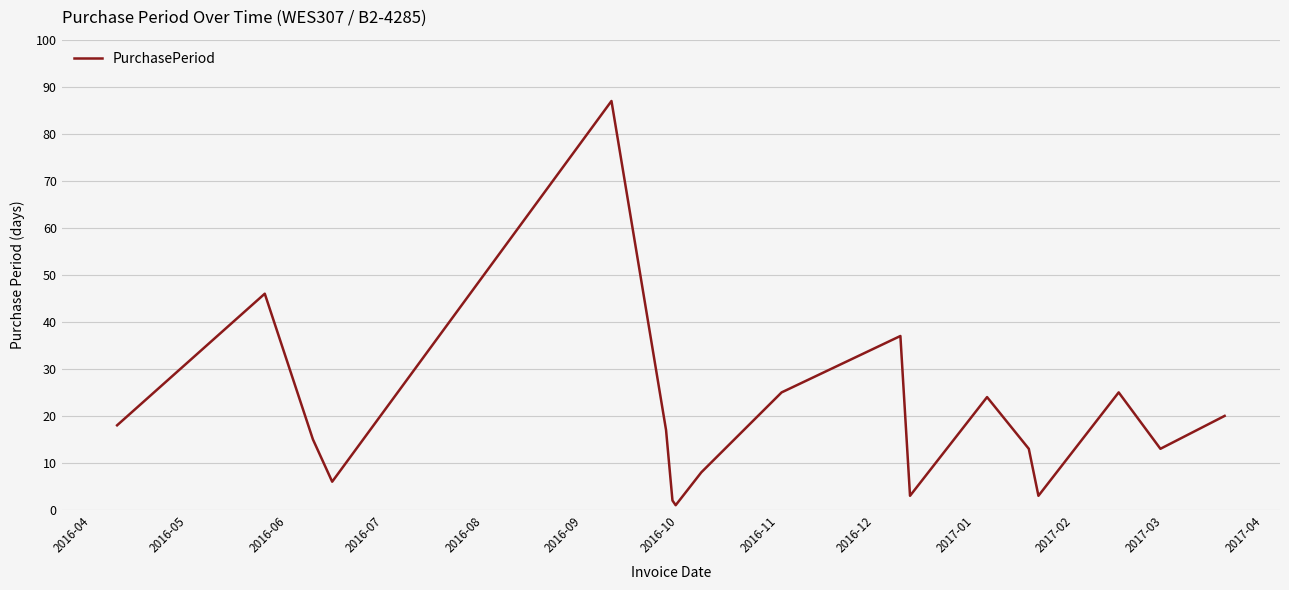

What is the smallest value displayed?

1